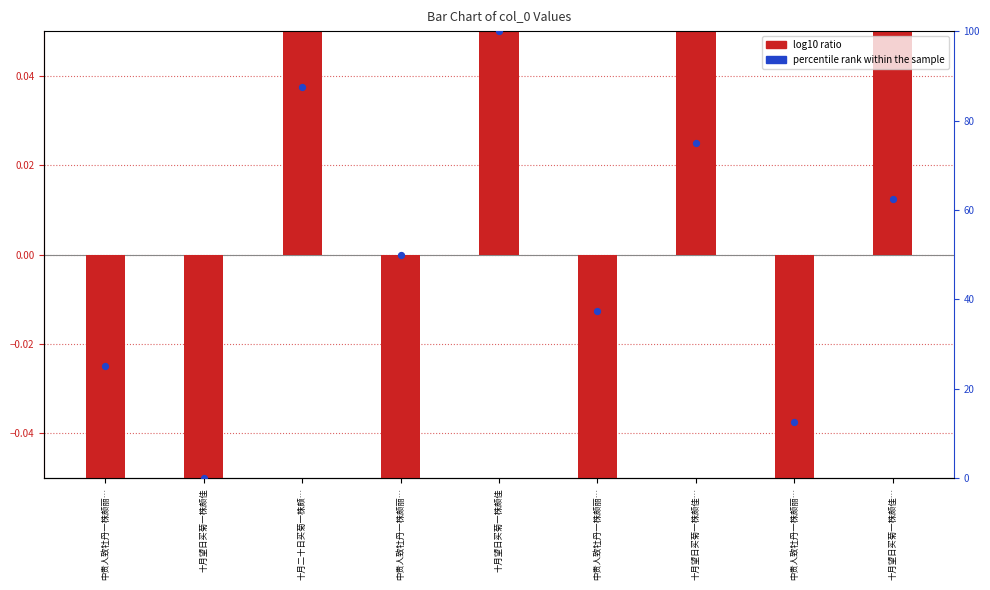

At how many categories does at least one series exceed 45?

5